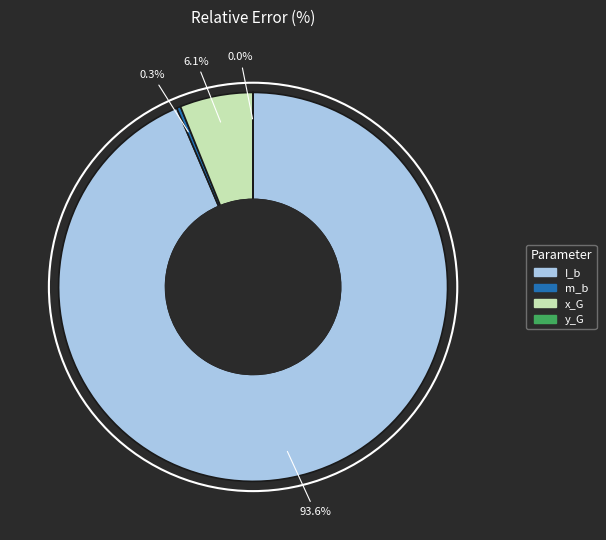

What portion of the pie excludes m_b?

99.7%